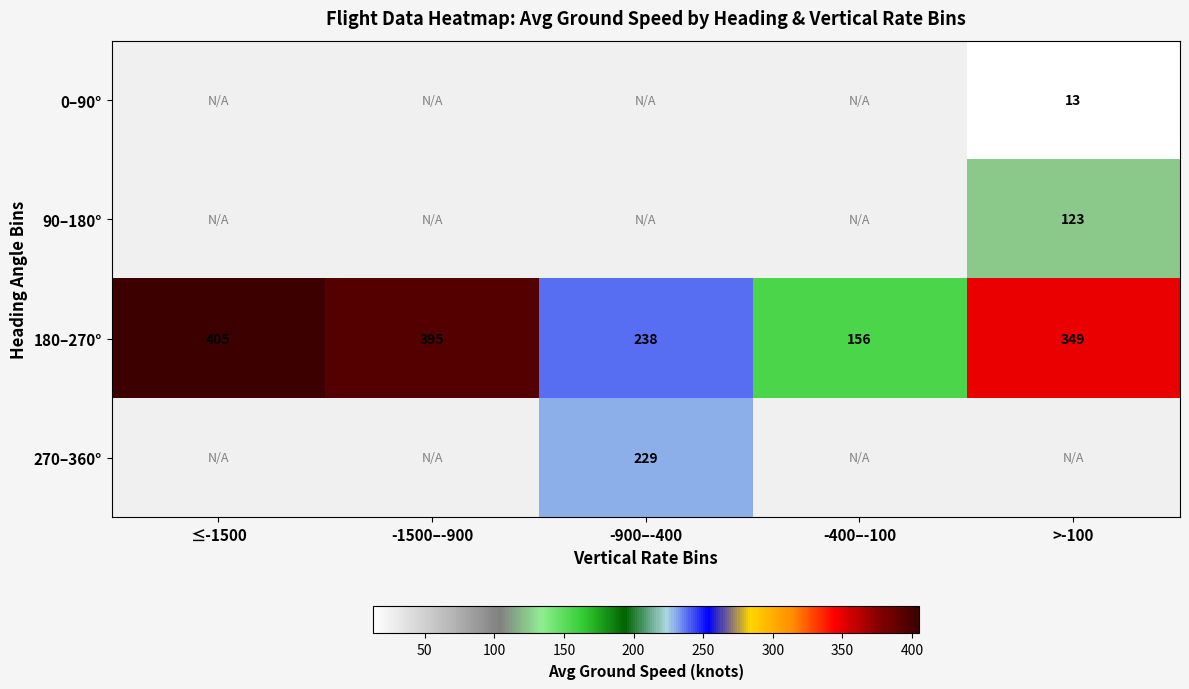

The 180–270° series shows 49.9 at -900–-400. True or false?

False